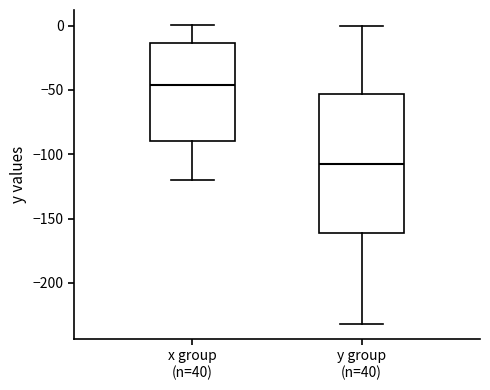

Comparing the boxes themselves (not the whiskers), which one is the tallest?

y group (n=40)